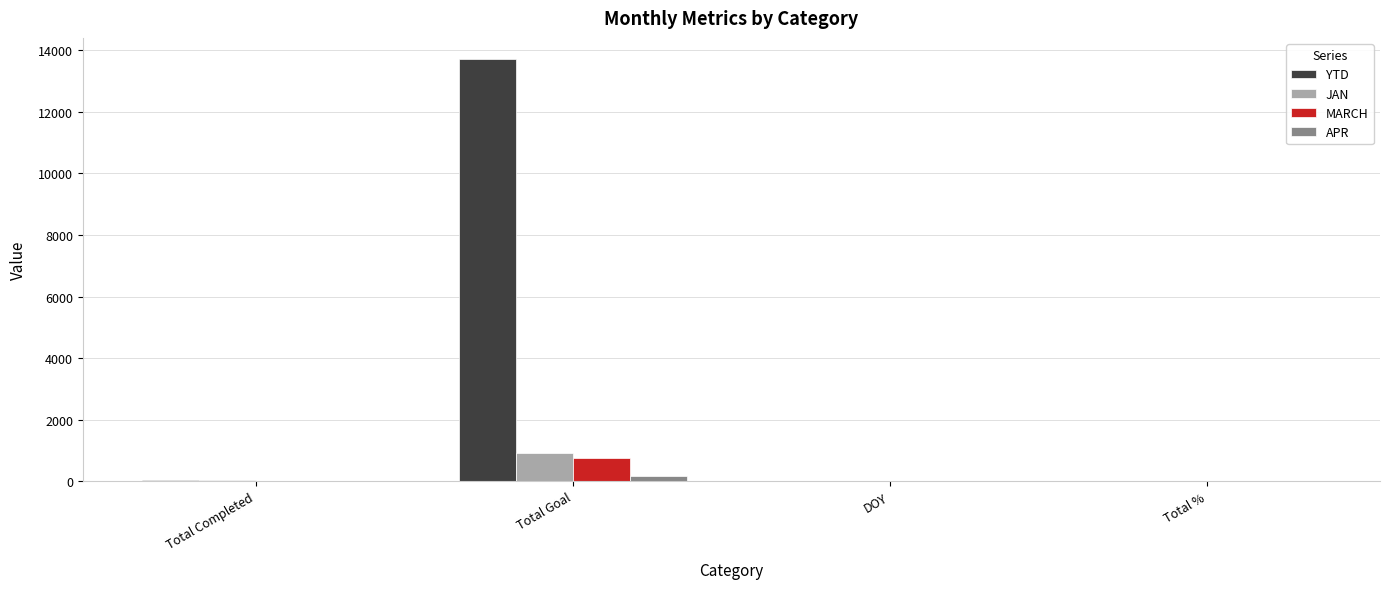

The value of JAN at Total Goal is 921. True or false?

True